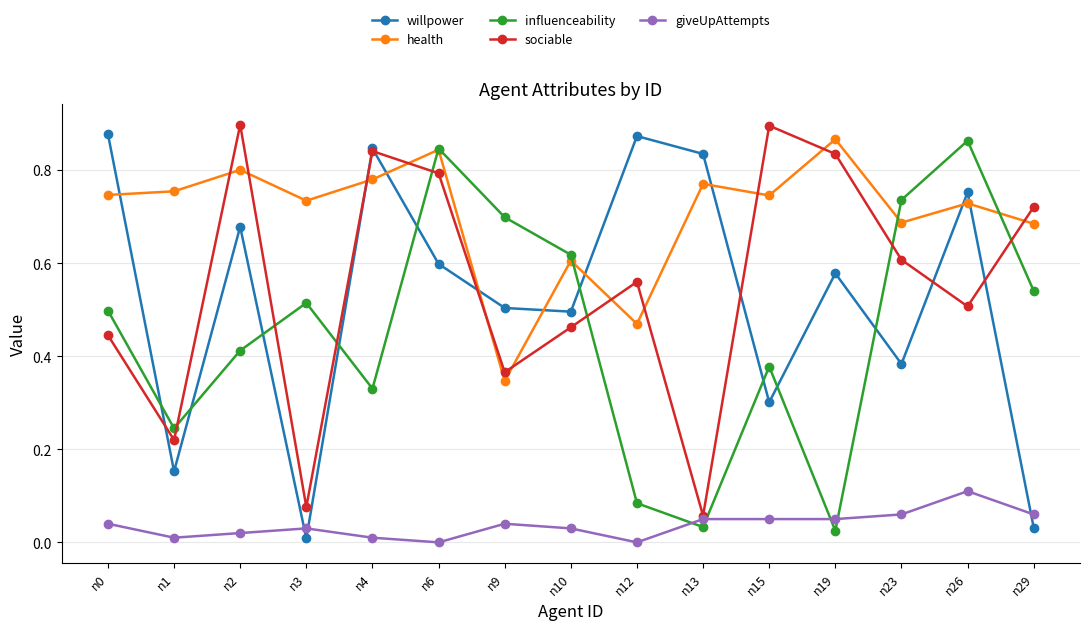

Which series has the largest total across all categories?

health